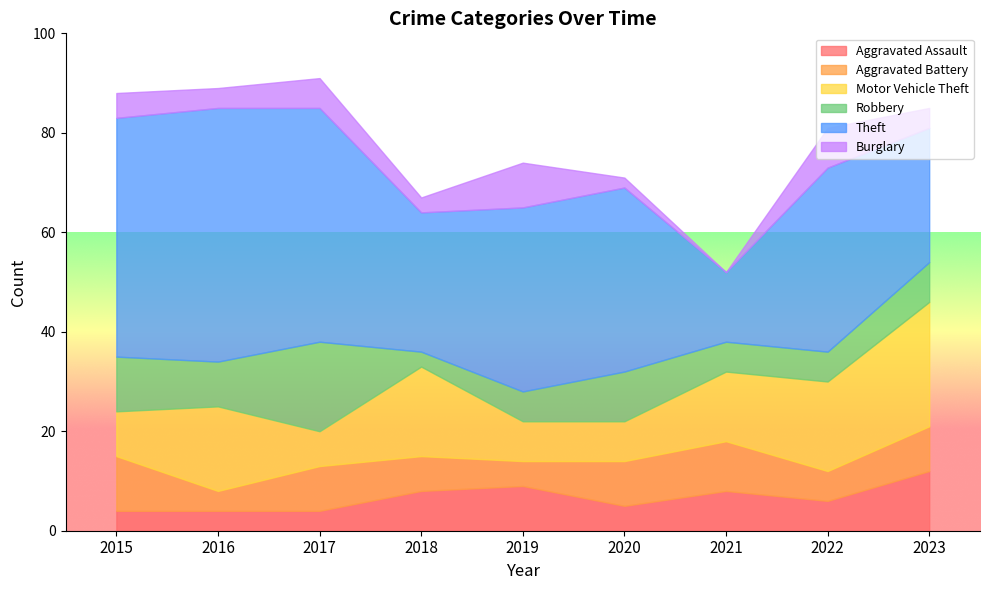

What is the difference between the second highest and second lowest values in the Aggravated Battery series?

5